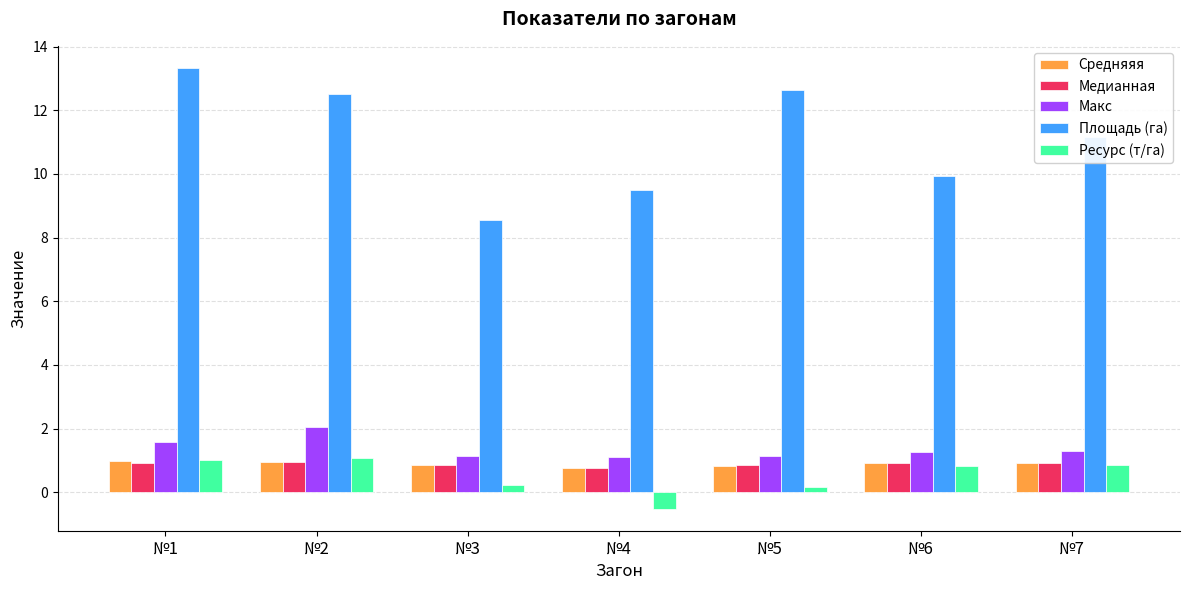

How many groups of bars are there?

7